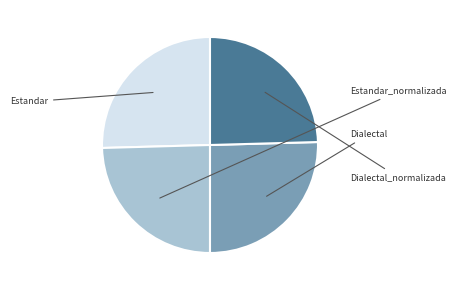

Is there any slice that represents more than half of the pie?

No